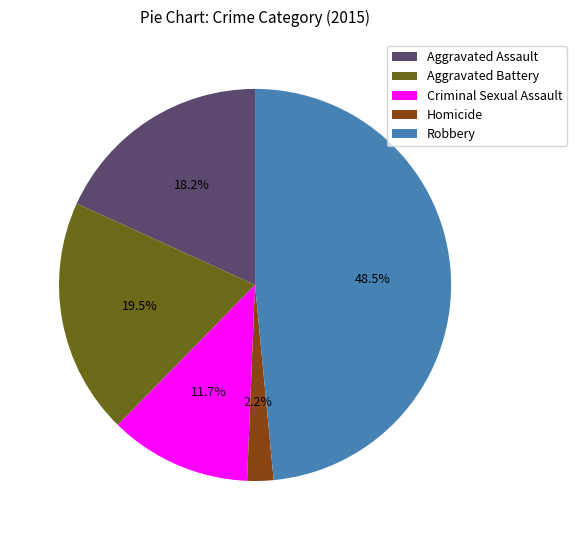

To the nearest percent, what portion does Criminal Sexual Assault represent?

12%